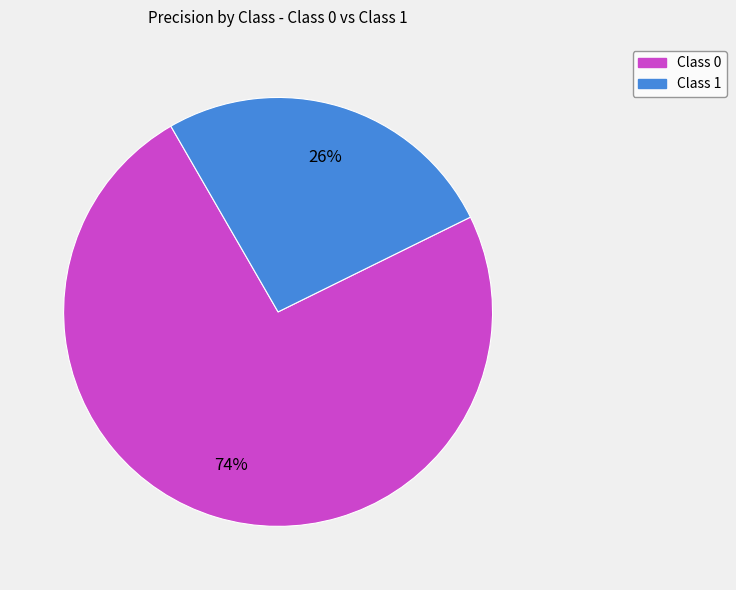

To the nearest percent, what is the average slice percentage?

50%